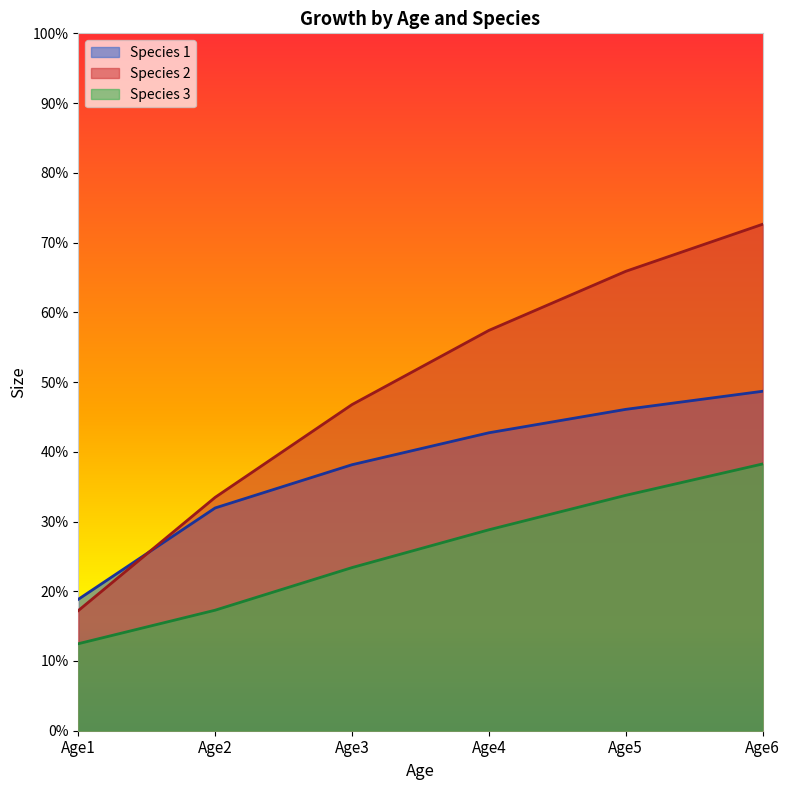

The value of Species 3 at Age1 is 12.5. True or false?

True